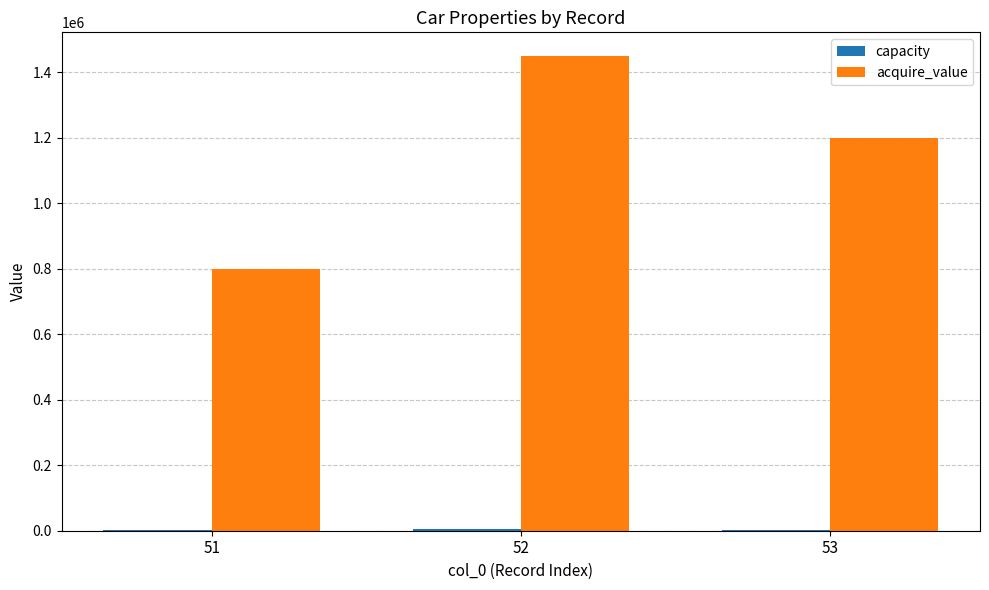

Which series changed the most between 51 and 52?

acquire_value